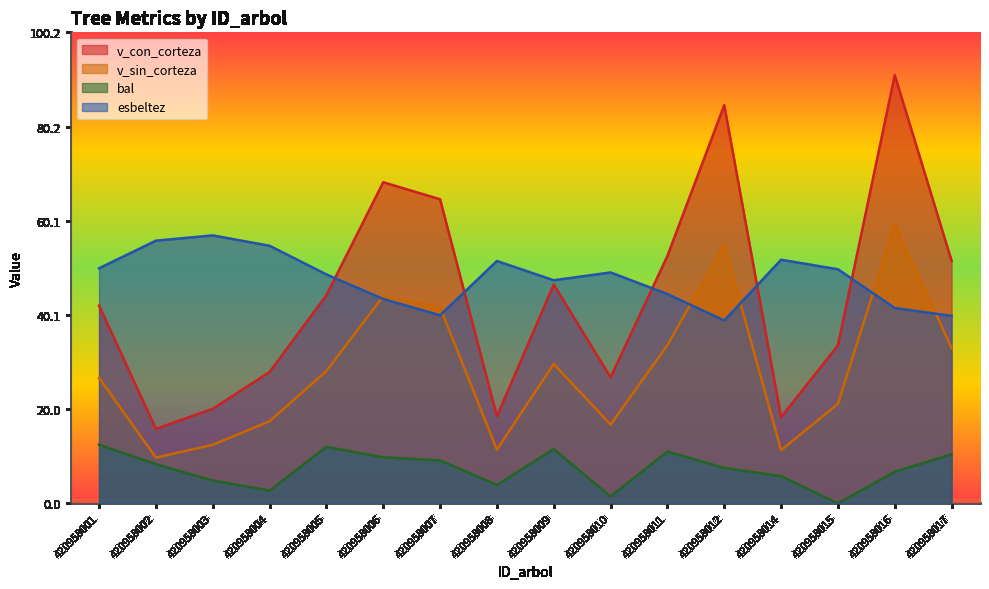

Reading left to right, transcribe all the data shown in this chart.

v_con_corteza: 42.1	15.8	20.1	27.9	44.3	68.3	64.7	18.5	46.5	26.8	52.6	84.7	18.3	33.6	91.1	51.6
v_sin_corteza: 26.7	9.7	12.4	17.5	28.1	44.1	41.7	11.4	29.6	16.8	33.6	55.1	11.3	21.2	59.4	33.0
bal: 12.5	8.3	4.8	2.7	12.0	9.8	9.1	3.9	11.5	1.4	11.0	7.5	5.8	0.0	6.7	10.4
esbeltez: 50.0	55.9	57.0	54.8	48.7	43.5	40.0	51.5	47.5	49.1	44.5	38.9	51.8	49.8	41.5	39.9